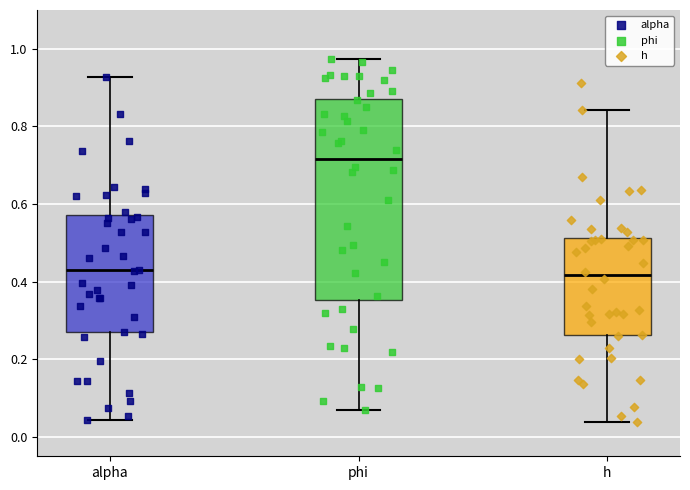

Reading left to right, read every box against the y-axis: the position of its median line, the range the box covers, and the ends of its whiskers. The values are not printed on the chart, so give them approximately, as read against the axis.

alpha: median 0.42, box 0.26 to 0.58, whiskers 0.04 to 0.92
phi: median 0.72, box 0.36 to 0.88, whiskers 0.06 to 0.98
h: median 0.42, box 0.26 to 0.52, whiskers 0.04 to 0.84